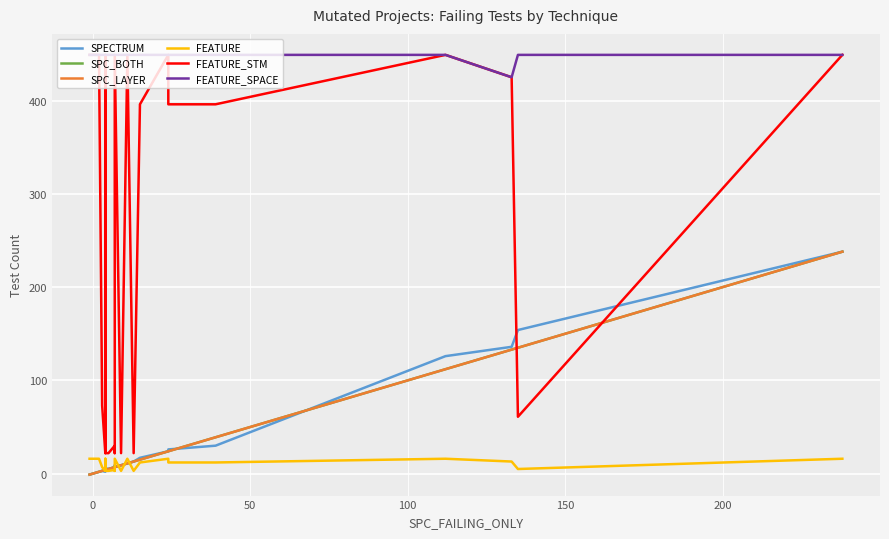

At how many categories does at least one series exceed 316?

26